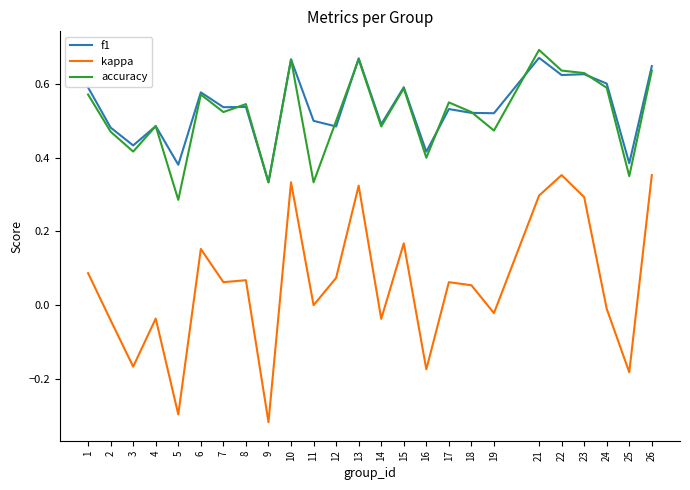

Between 3 and 21, which series saw the biggest shift?

kappa